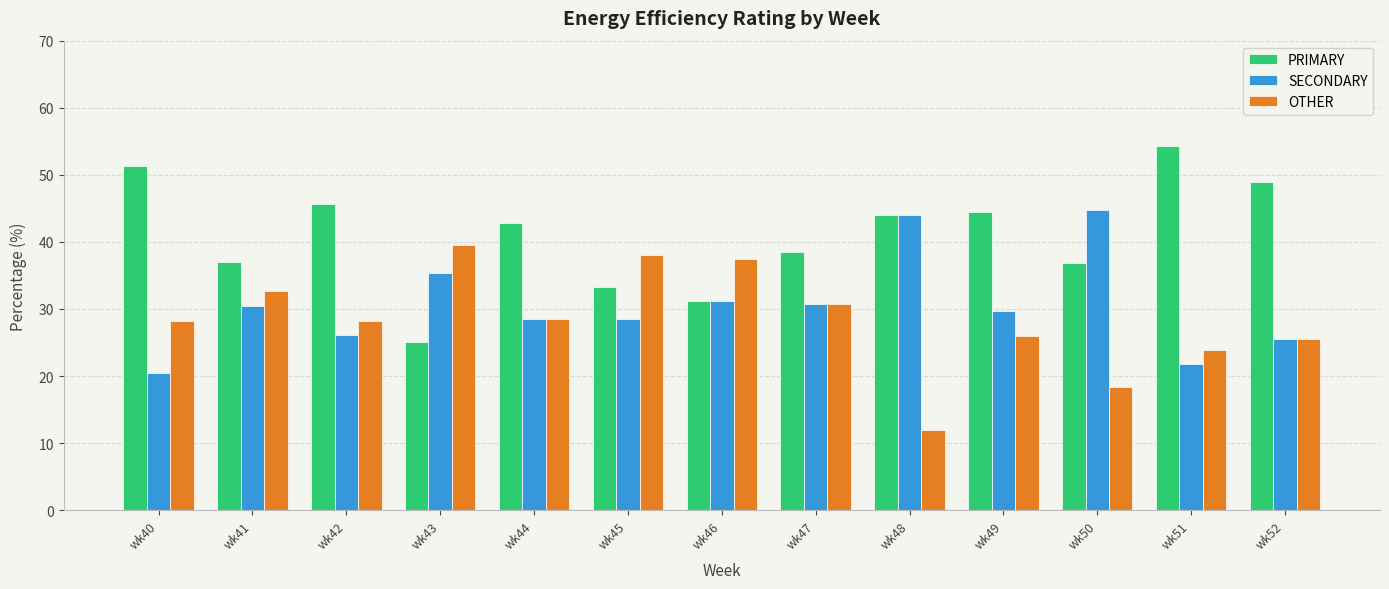

The SECONDARY series shows 47.2 at wk43. True or false?

False